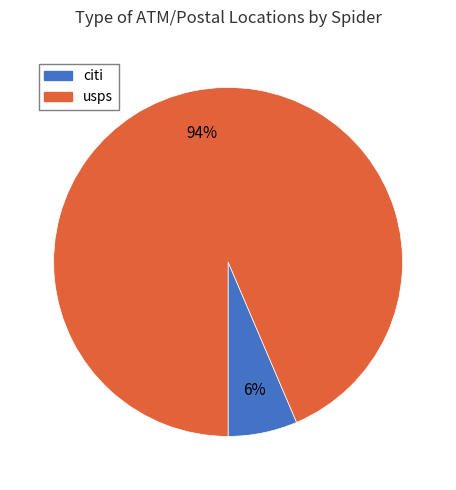

To the nearest percent, what is the combined percentage of citi and usps?

100%